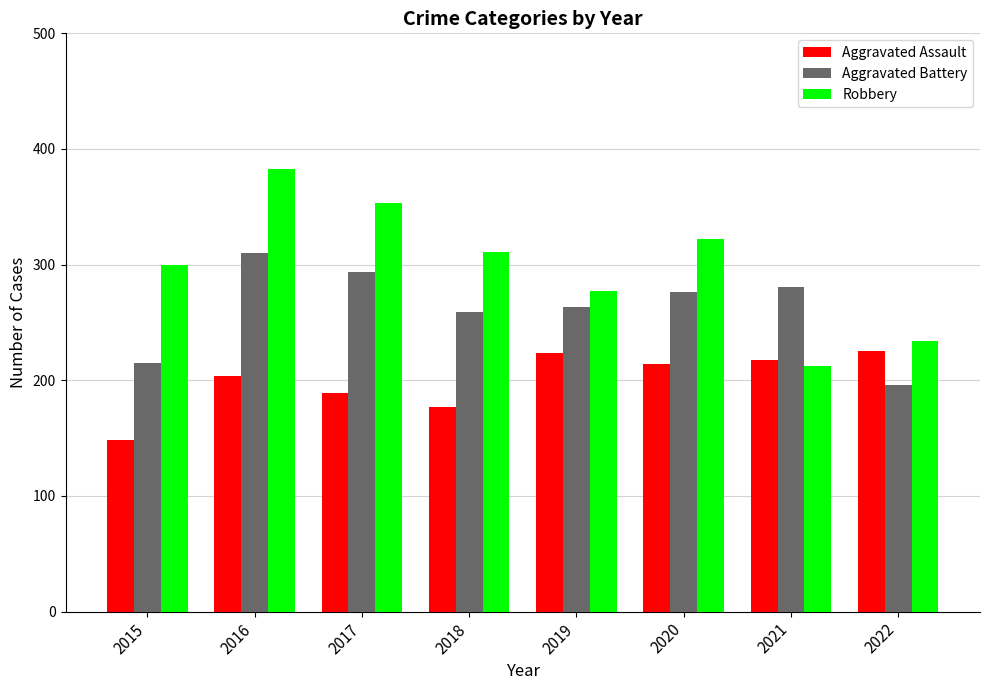

What is the difference between the highest and lowest values at 2015?

152